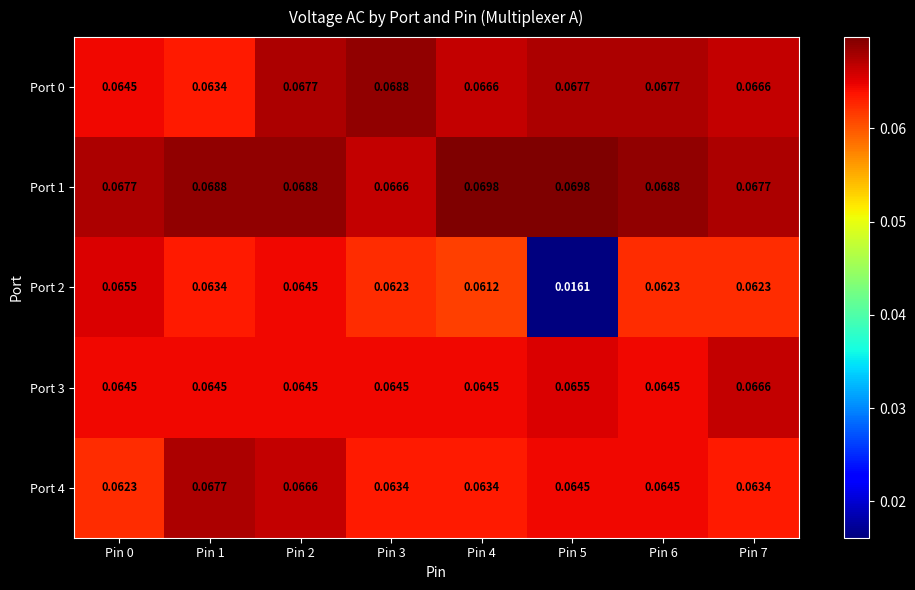

Which series changed the most between Pin 2 and Pin 5?

Port 2